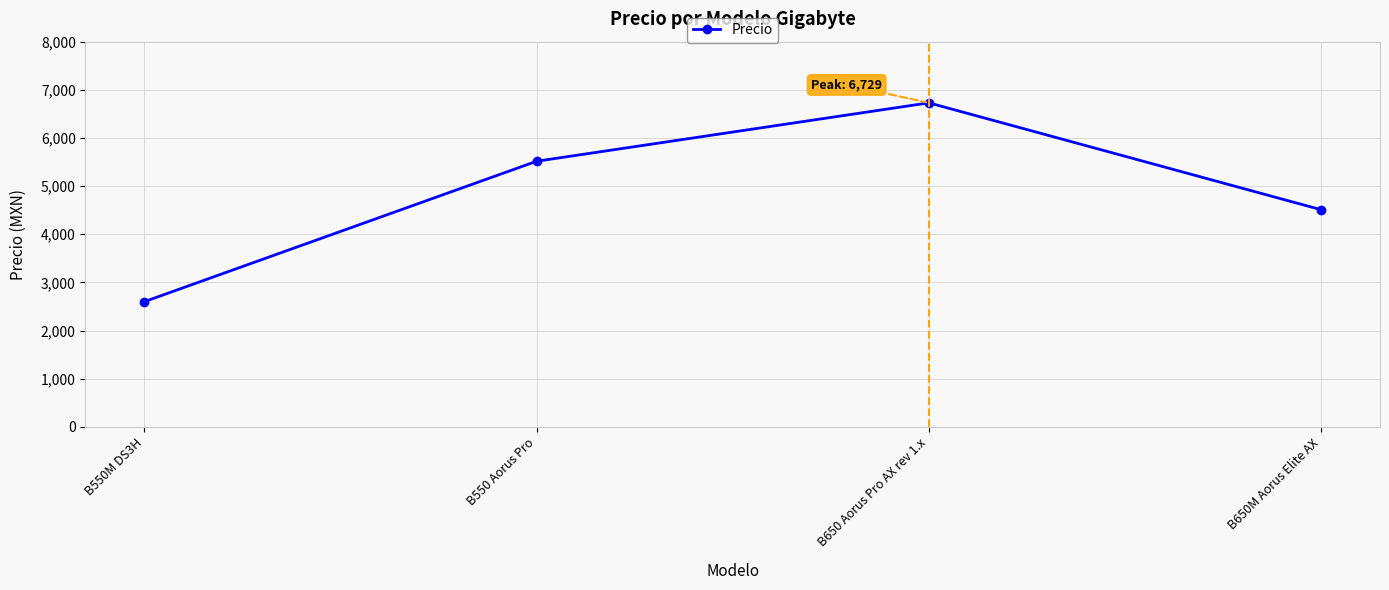

Rank the categories by value from lowest to highest.

B550M DS3H, B650M Aorus Elite AX, B550 Aorus Pro, B650 Aorus Pro AX rev 1.x